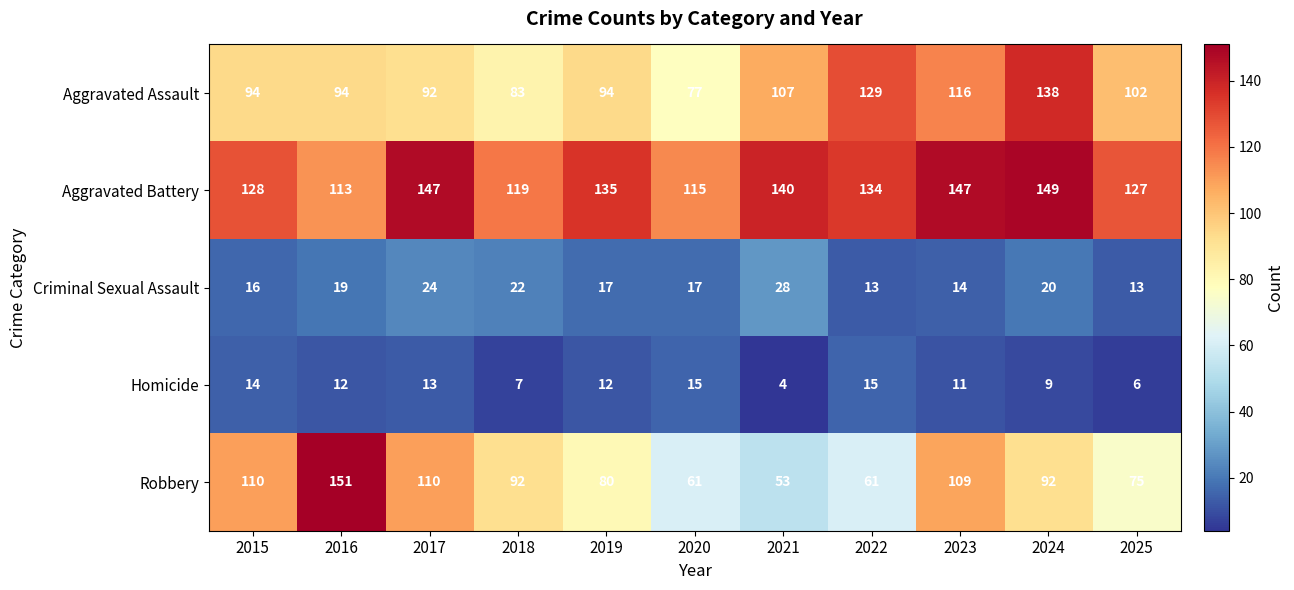

How many data points does each series have?

11